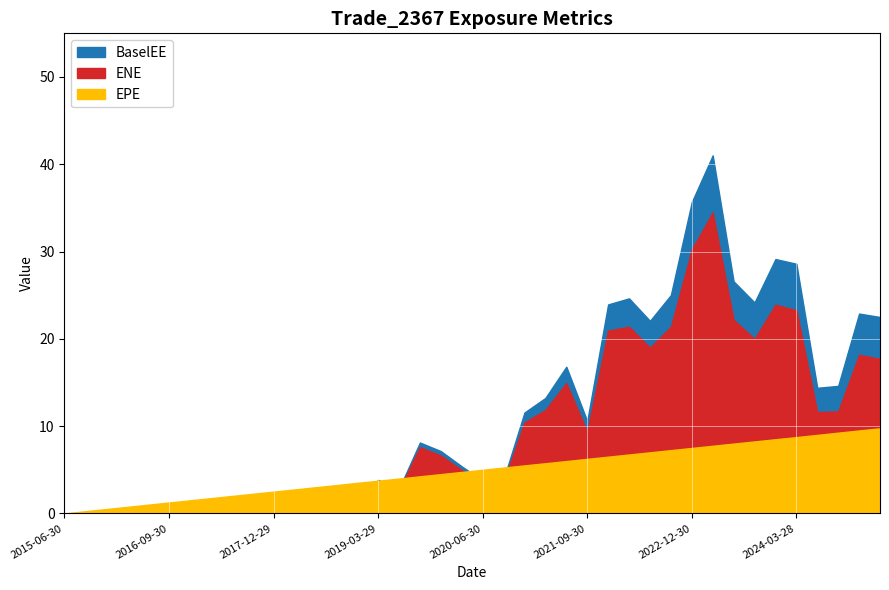

At which label does EPE first exceed 5?

2020-06-30